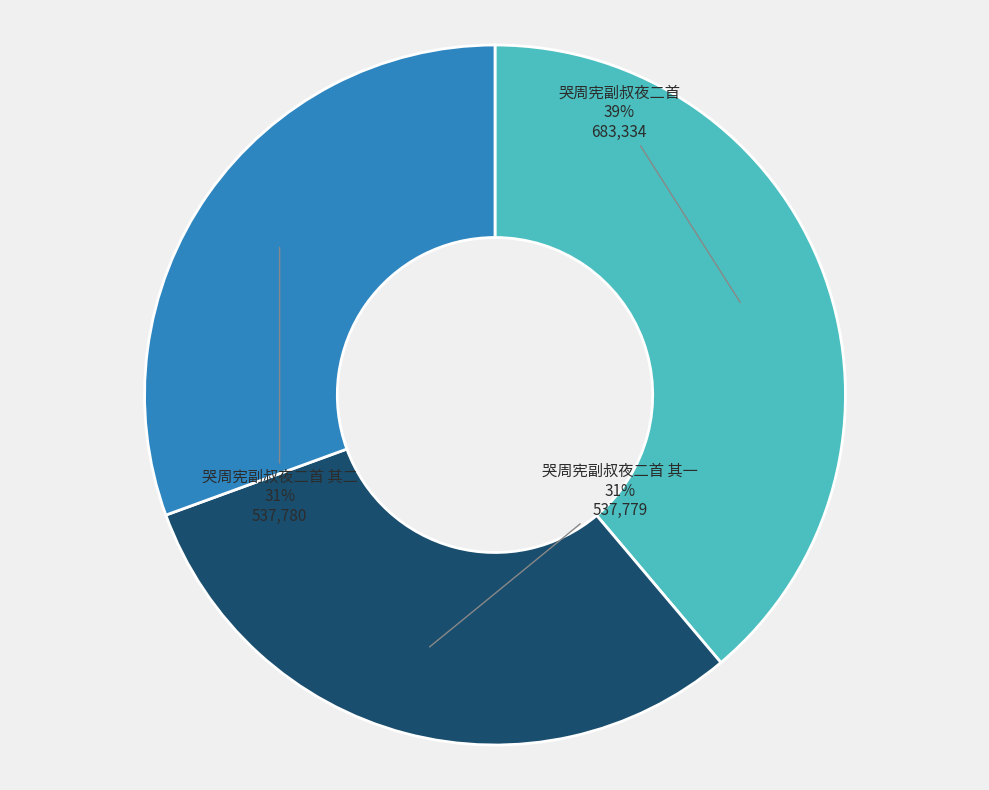

To the nearest percent, what is the average slice percentage?

33%